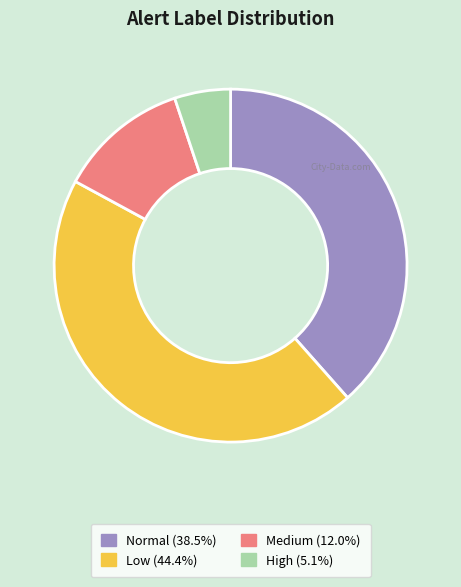

Is there any slice that represents more than half of the pie?

No